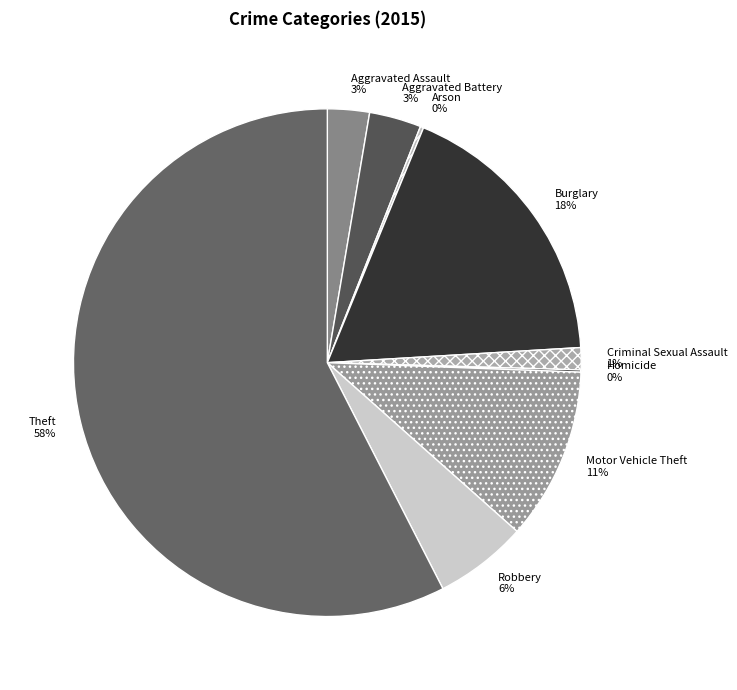

Is there any slice that represents more than half of the pie?

Yes